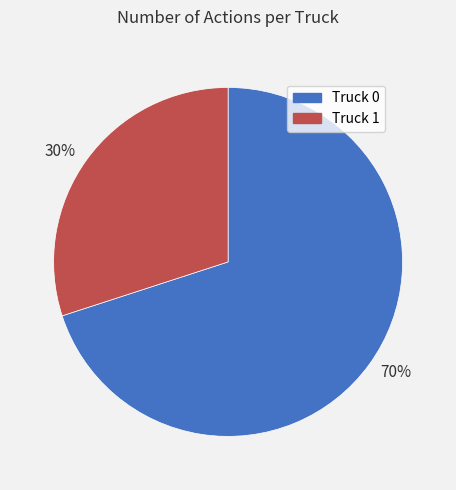

To the nearest percent, what is the difference between the 30% and 70% slice percentages?

40%